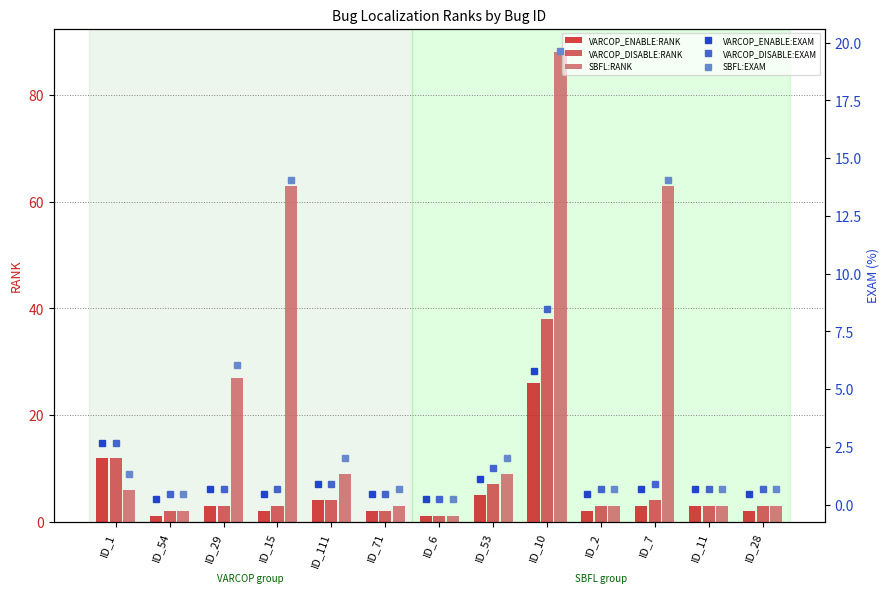

Is the value of SBFL:RANK at ID_111 greater than the value of VARCOP_ENABLE:RANK at ID_15?

Yes